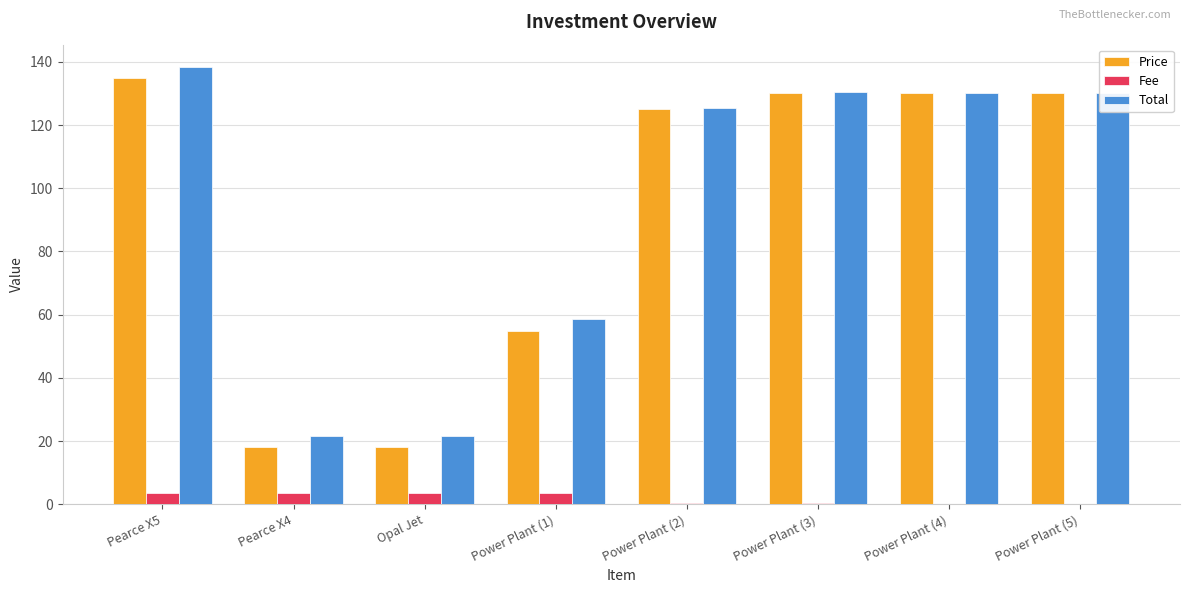

Which series changed the most between Opal Jet and Power Plant (3)?

Price